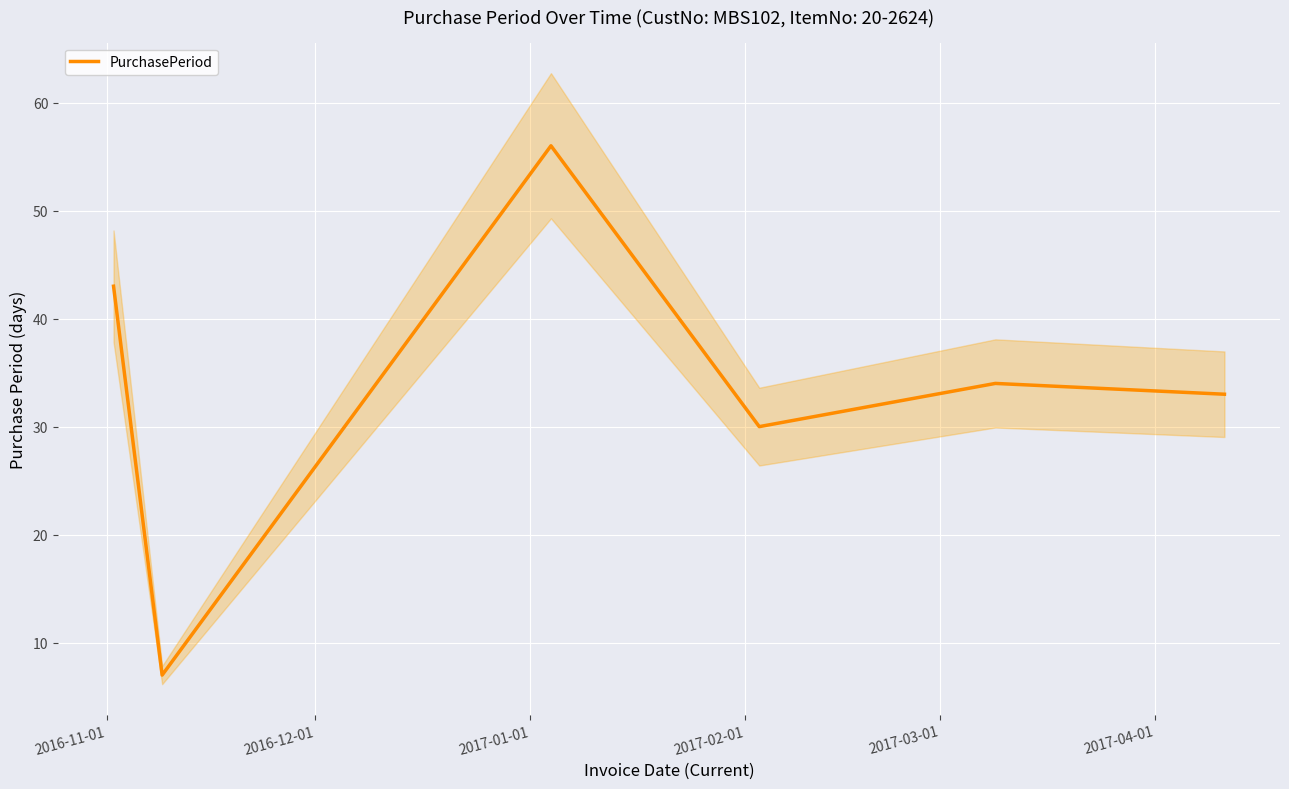

How many points are lower than both their immediate neighbors (excluding endpoints)?

2